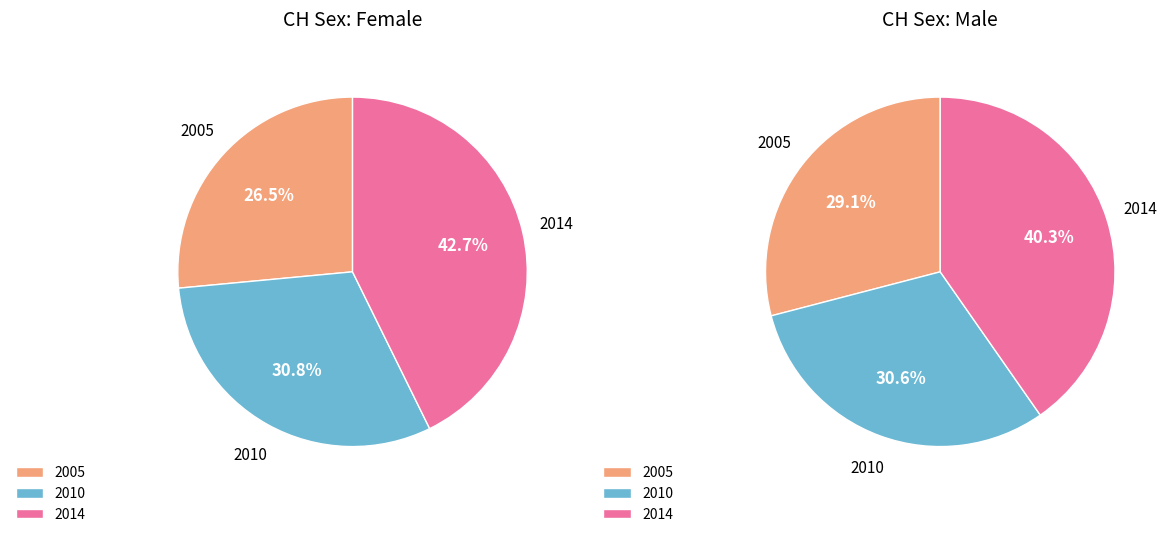

Which category has the smallest portion of the pie?

2005